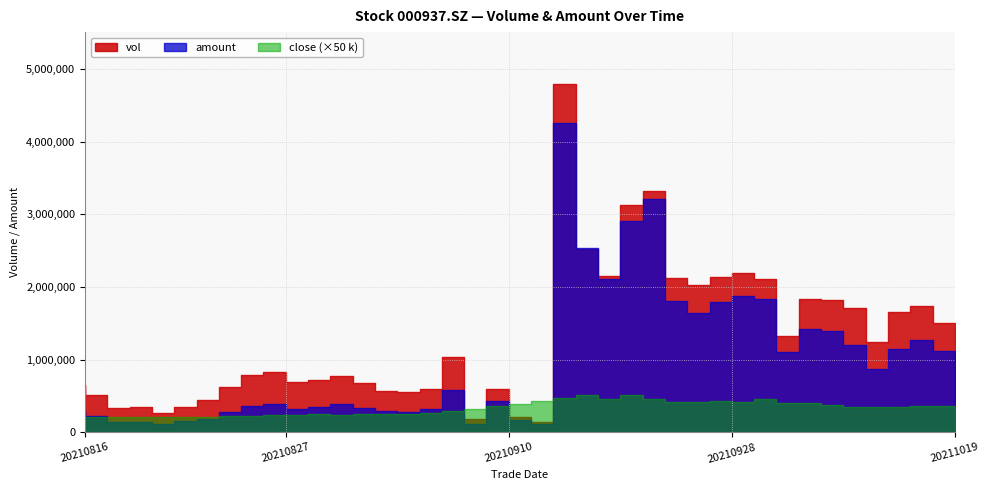

List the series in order of their overall mean, highest first.

vol, amount, close